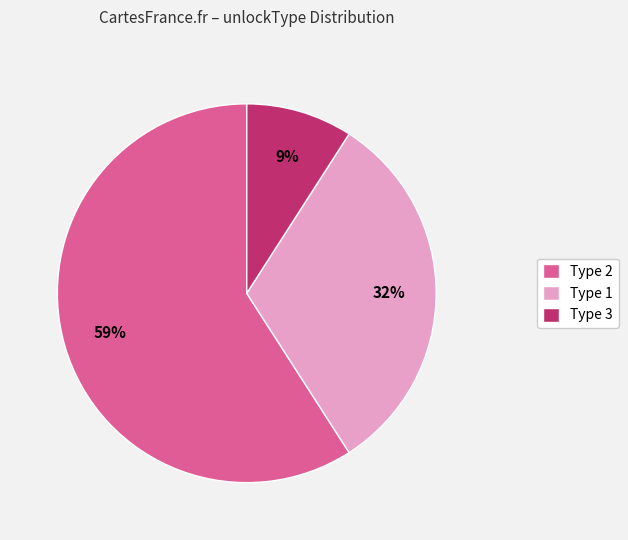

Is there a majority slice in this chart?

Yes